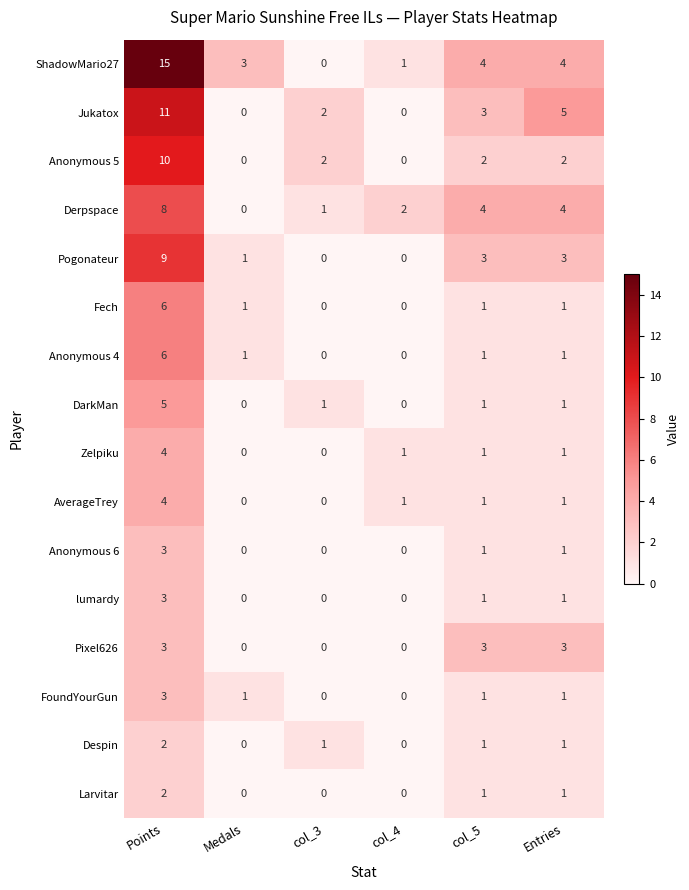

The value of lumardy at Points is 3. True or false?

True